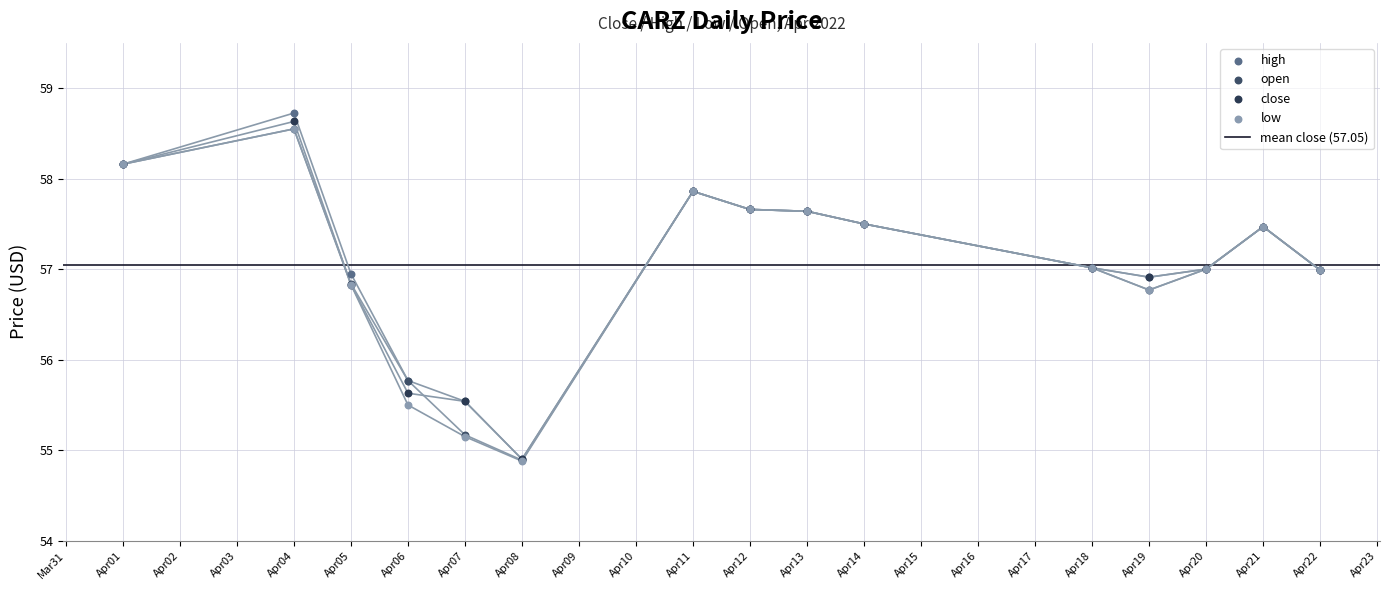

Which series has the widest spread of Y values?

high